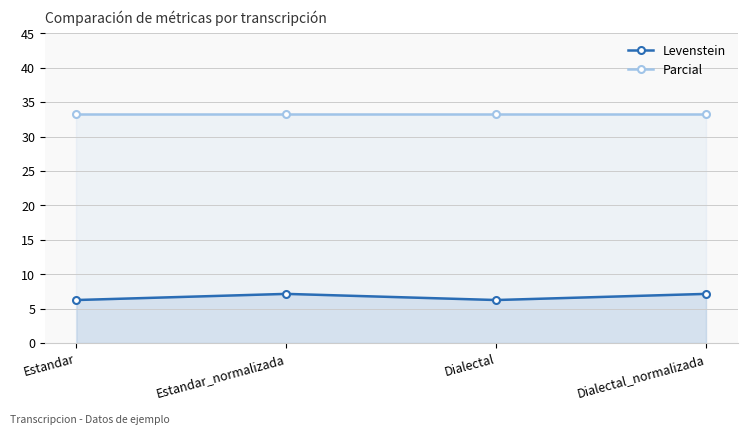

Reading left to right, transcribe all the data shown in this chart.

Levenstein: 6.2	7.1	6.2	7.1
Parcial: 33.3	33.3	33.3	33.3